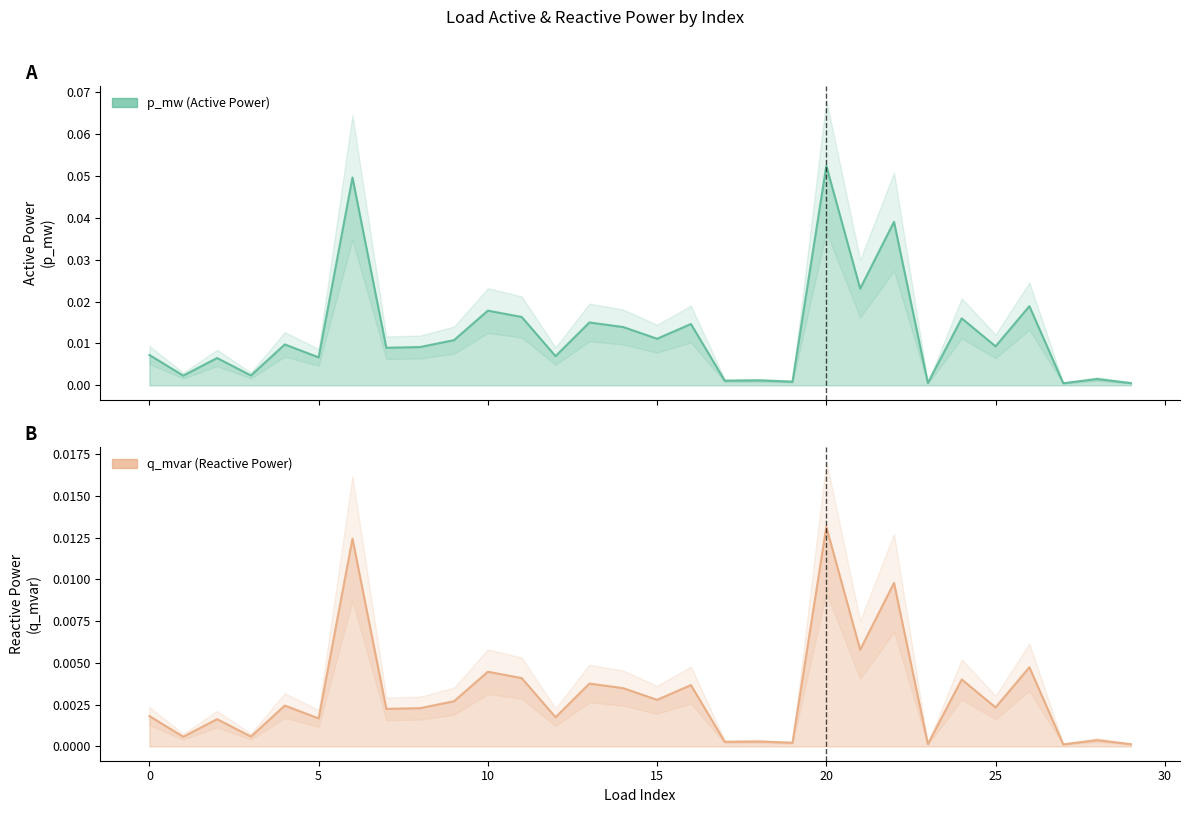

True or false: q_mvar and p_mw intersect in this chart.

False